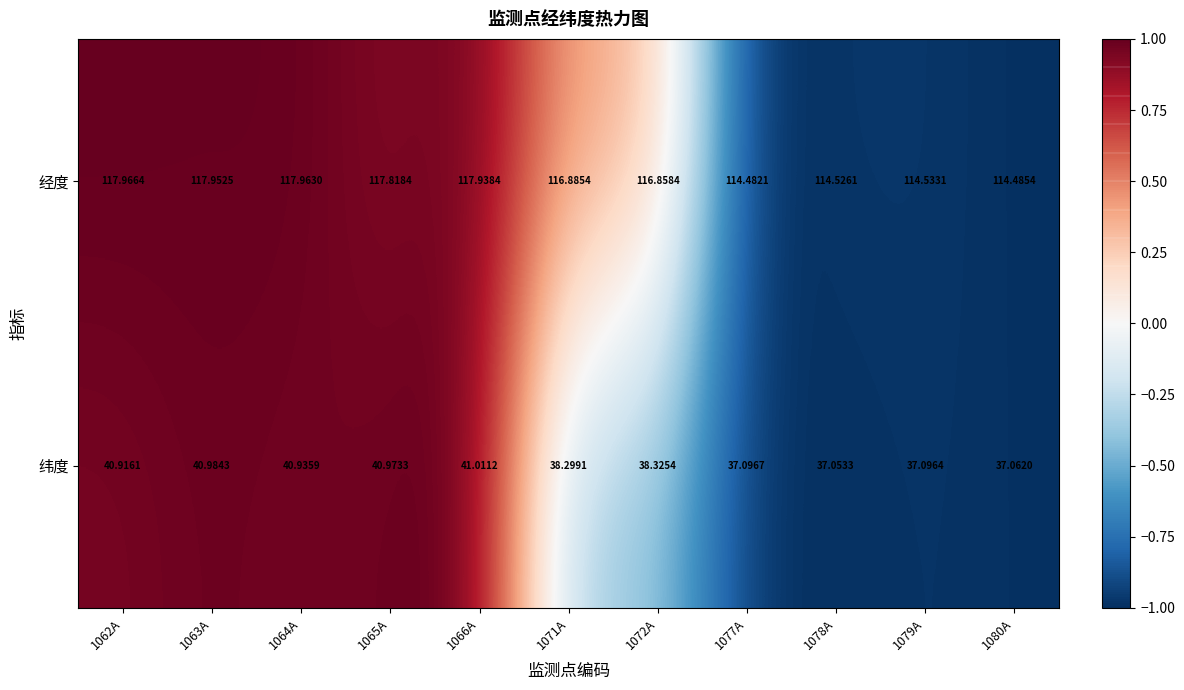

How many data points in 纬度 are above 38?

7